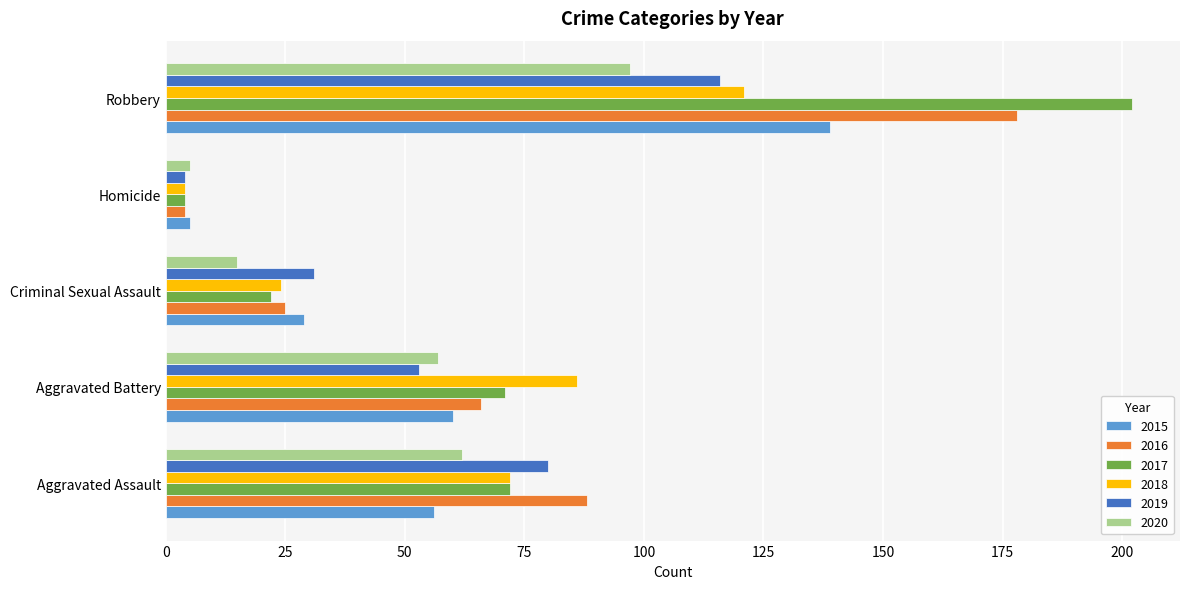

Which series has the widest spread of values?

2017